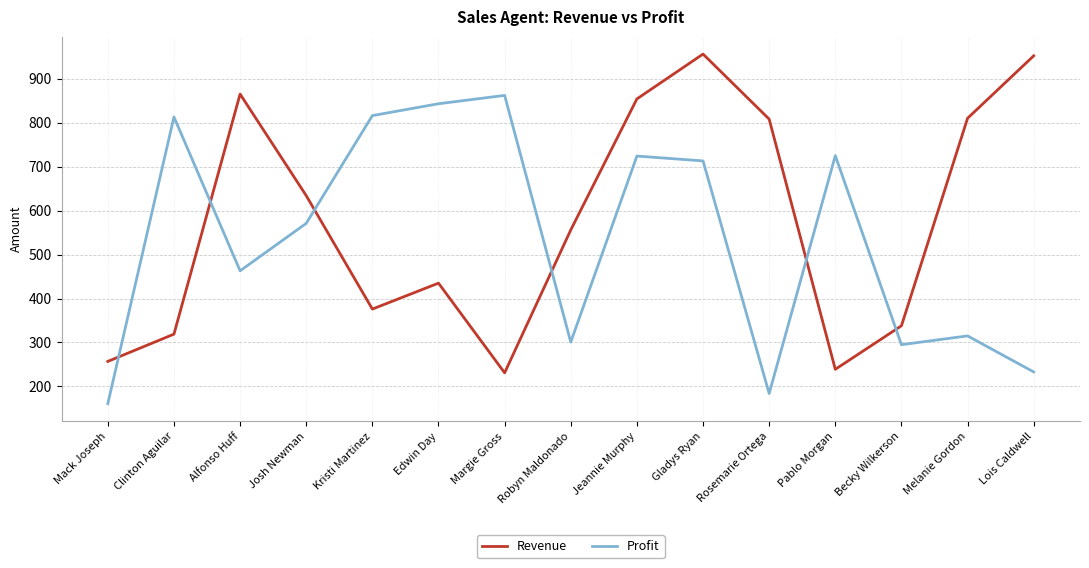

Rank the series by their average value, from lowest to highest.

Profit, Revenue